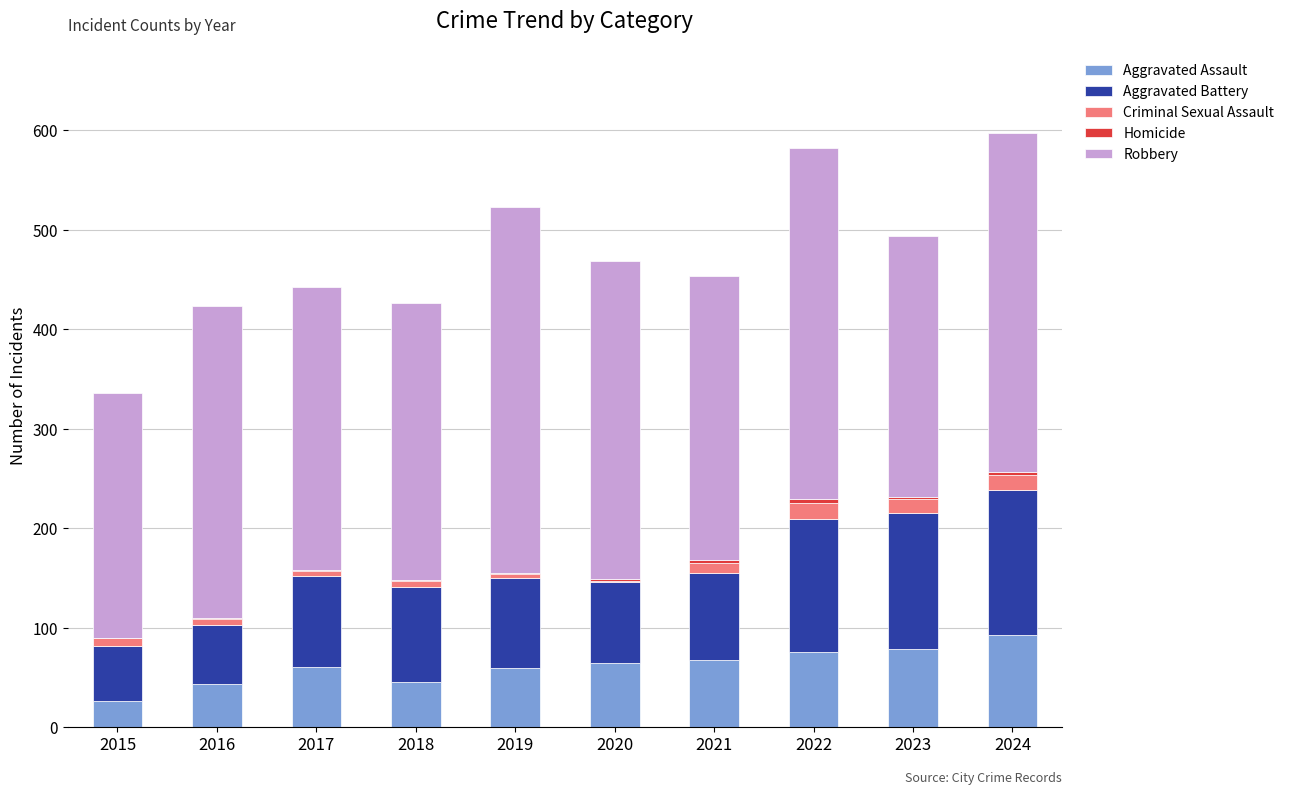

Is it true that Aggravated Assault equals 20 at 2016?

False